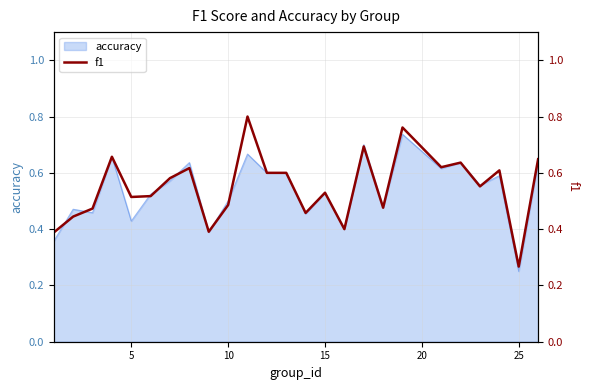

At which label does accuracy reach its minimum?

25